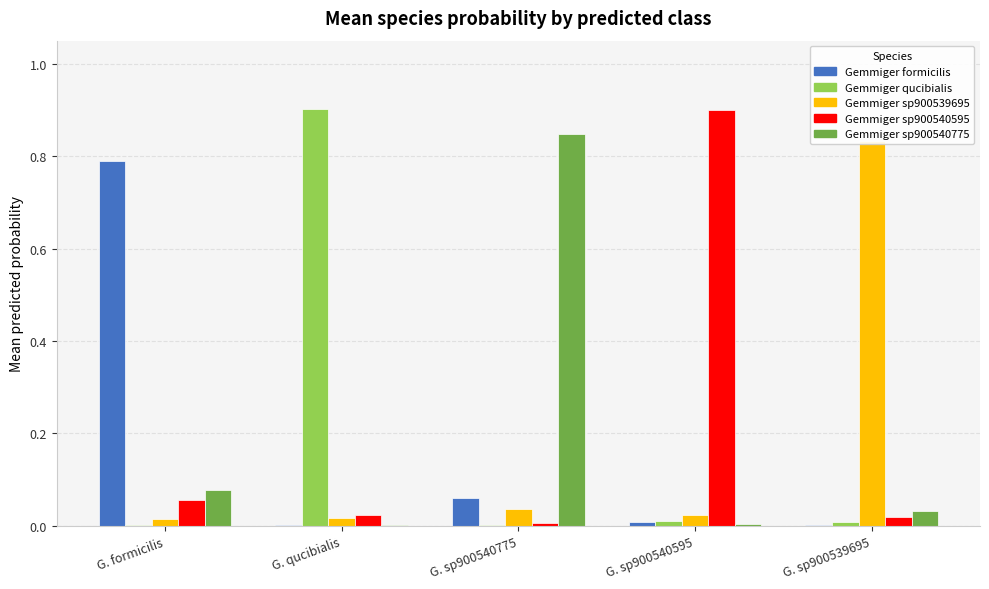

What is the label of the 4th bar from the left?

G. sp900540595